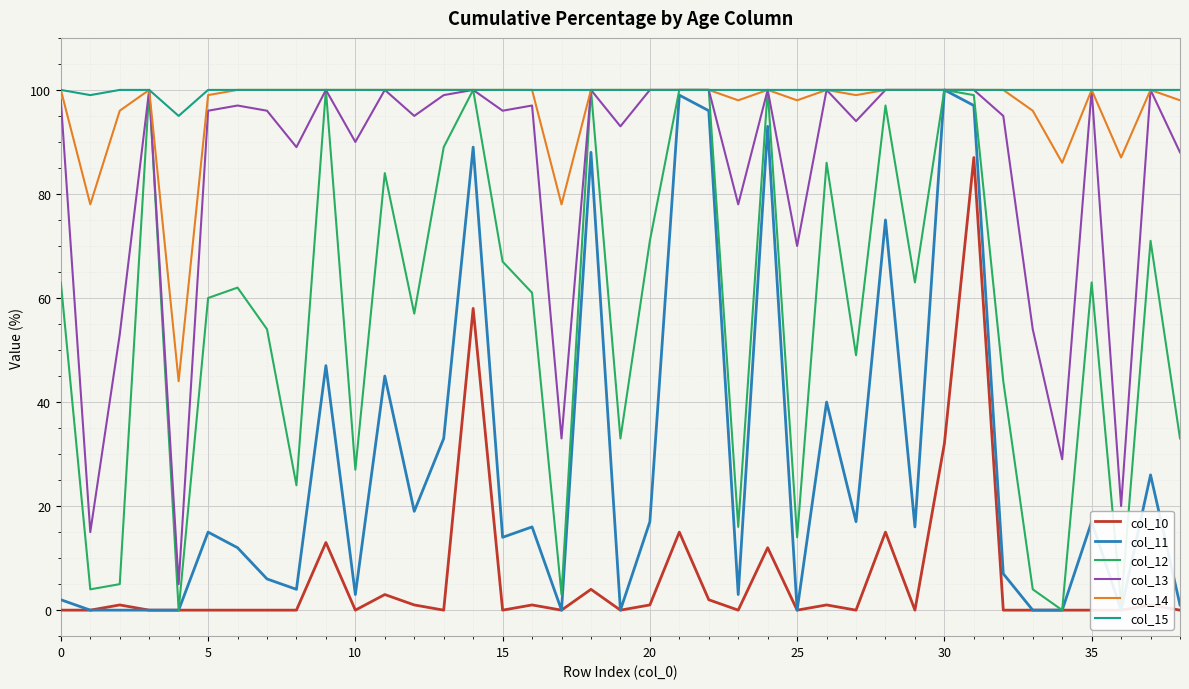

True or false: col_15 and col_12 intersect in this chart.

False